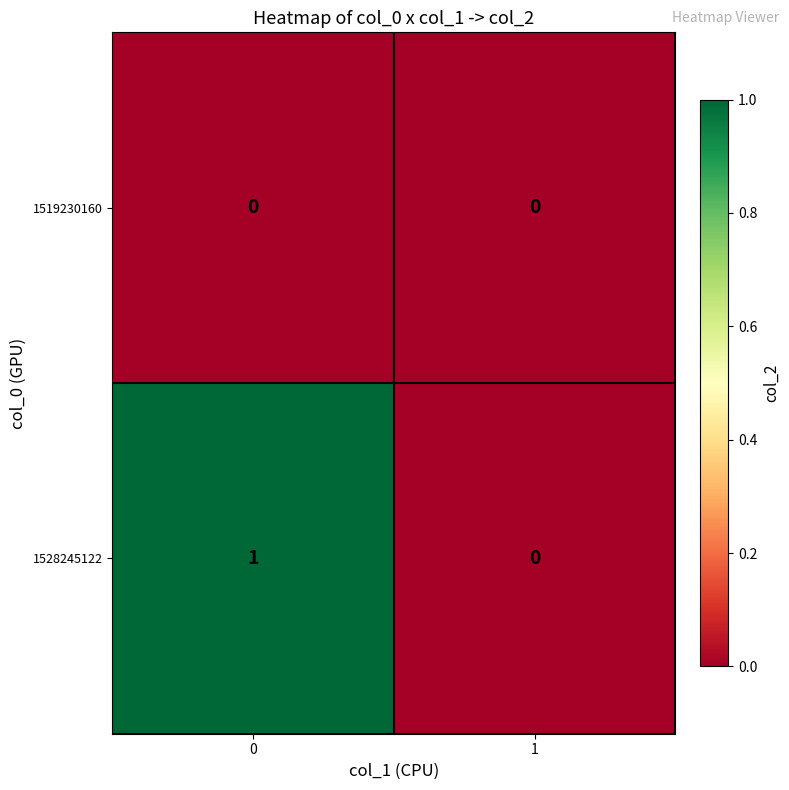

Reading left to right, what are all the values shown in this chart?

1519230160: 0=0	1=0
1528245122: 0=1	1=0